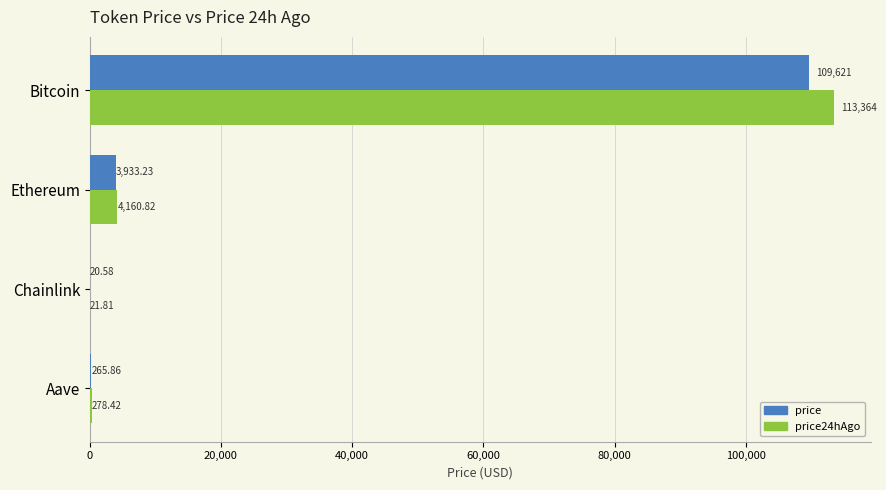

What is the average value of the price series?

28460.2